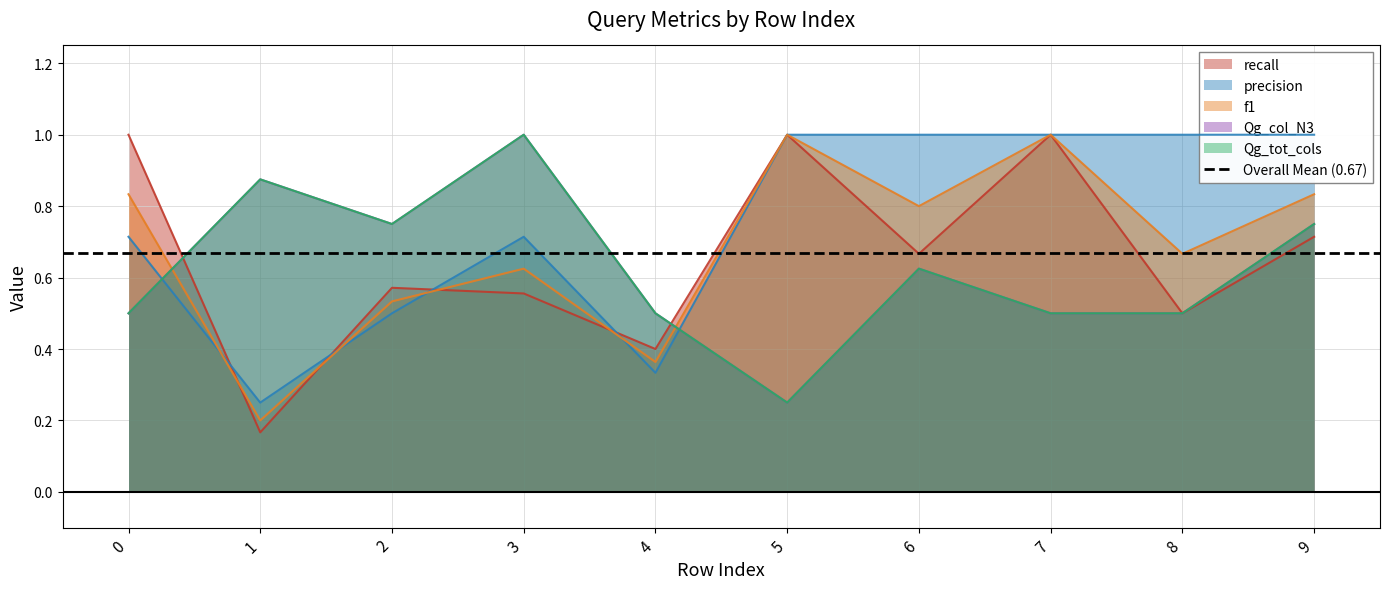

List the labels in order of recall value, largest first.

0, 5, 7, 9, 6, 2, 3, 8, 4, 1